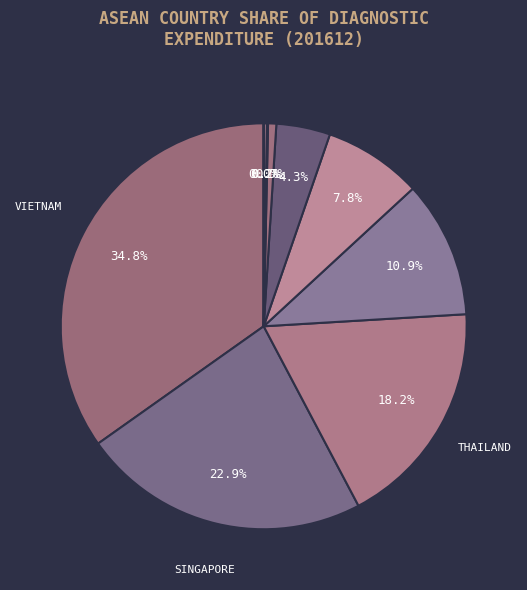

To the nearest percent, what is the average slice percentage?

10%